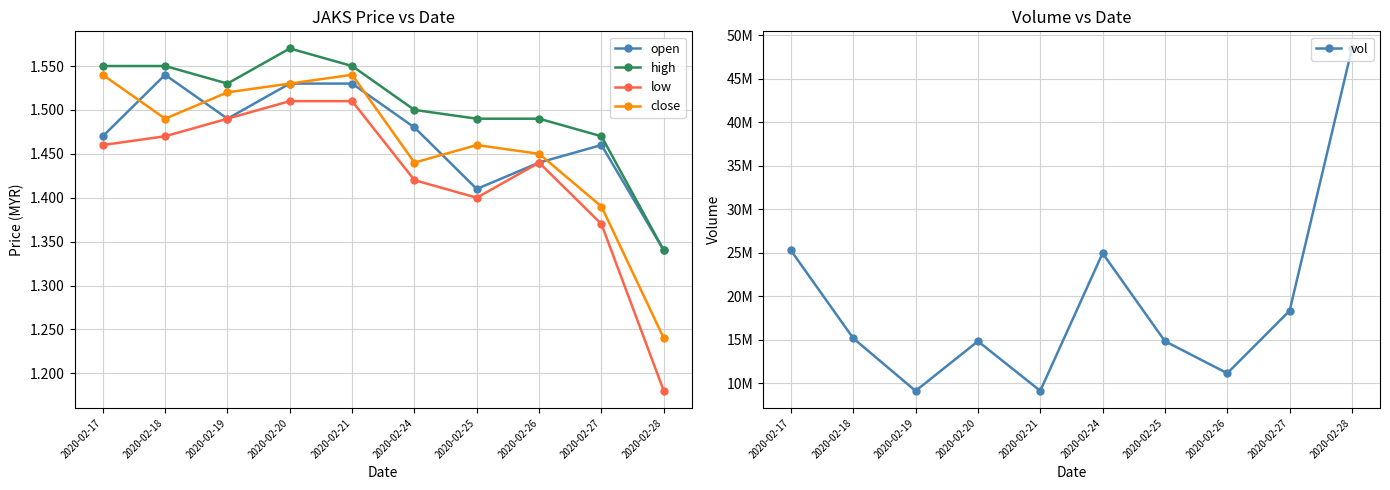

Count the number of data series in this chart.

5